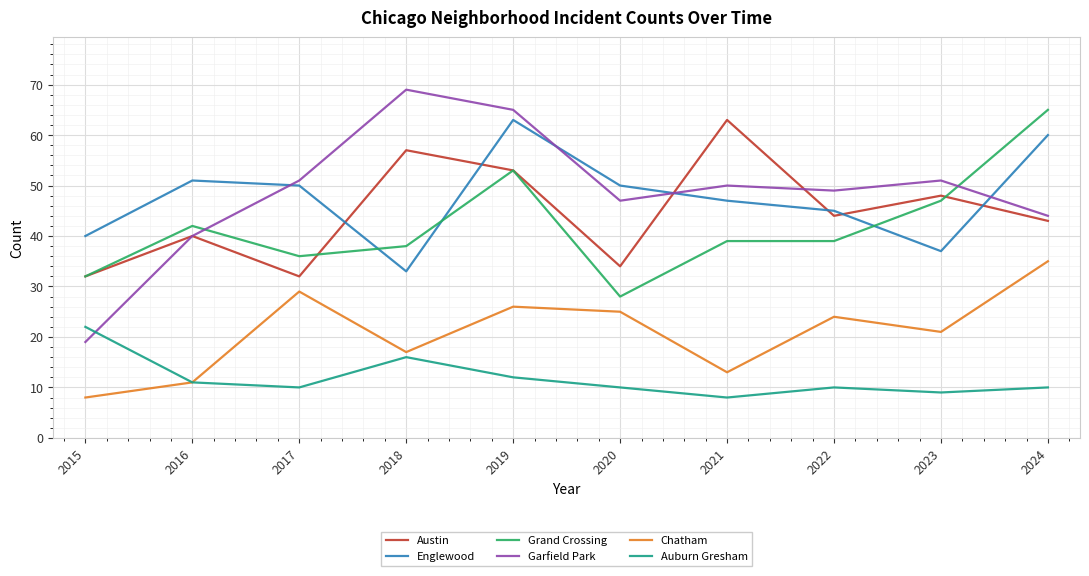

Reading right to left, what are all the values shown in this chart?

Austin: 43	48	44	63	34	53	57	32	40	32
Englewood: 60	37	45	47	50	63	33	50	51	40
Grand Crossing: 65	47	39	39	28	53	38	36	42	32
Garfield Park: 44	51	49	50	47	65	69	51	40	19
Chatham: 35	21	24	13	25	26	17	29	11	8
Auburn Gresham: 10	9	10	8	10	12	16	10	11	22